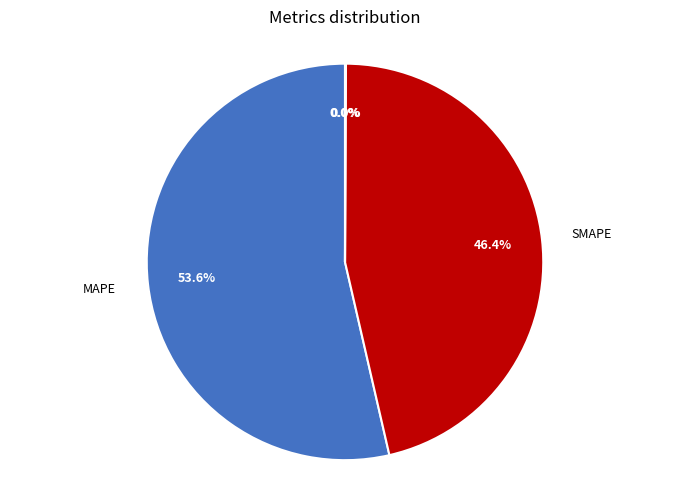

Does any single category account for the majority?

Yes